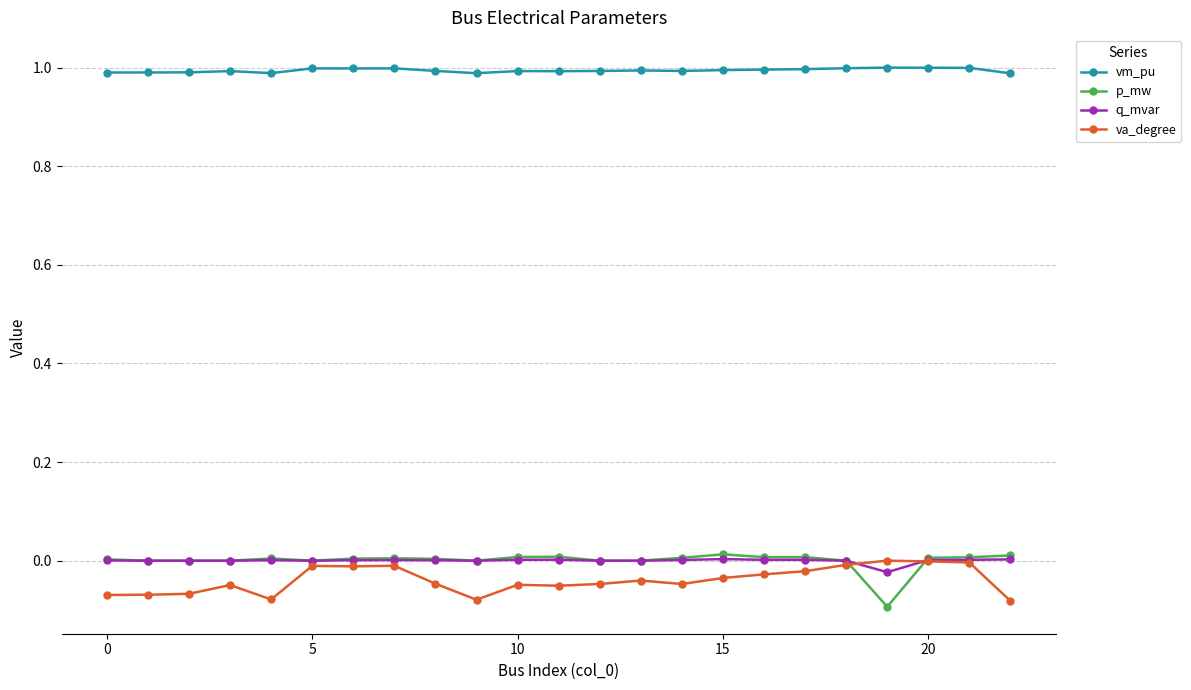

True or false: p_mw and vm_pu cross at least once.

False